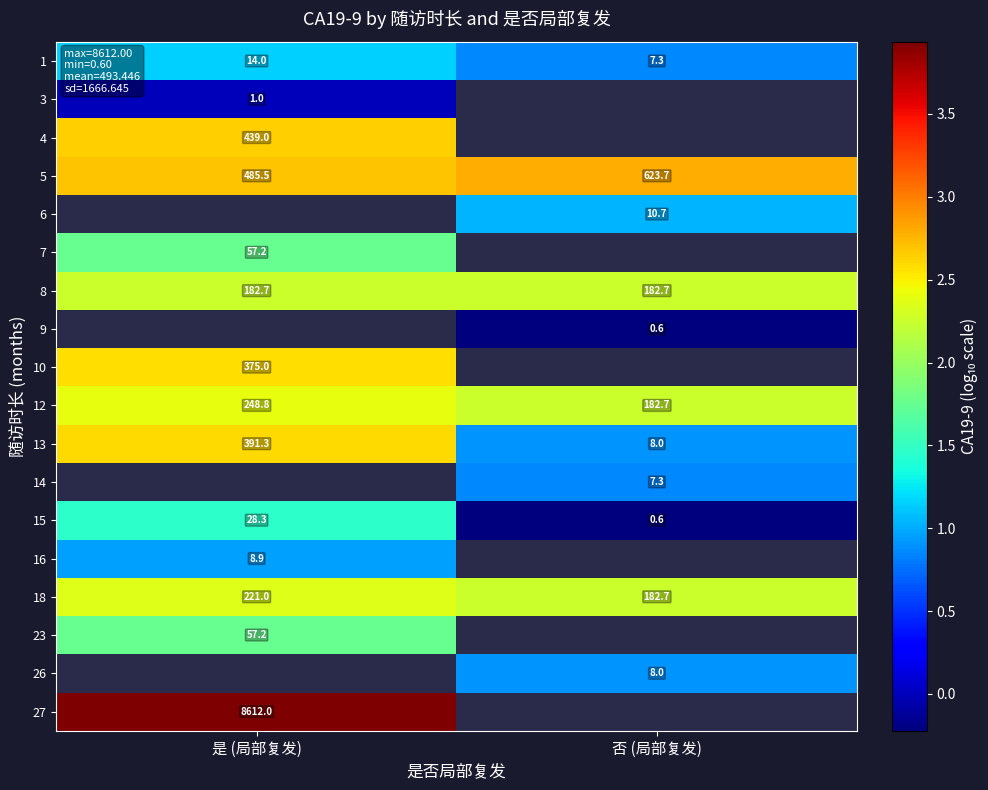

List the labels in order of 15 value, smallest first.

否 (局部复发), 是 (局部复发)